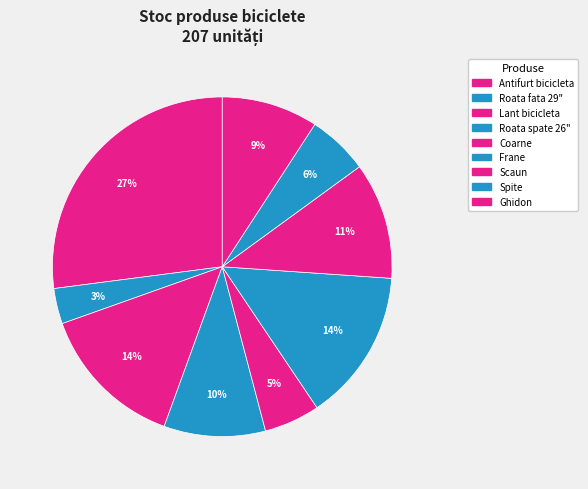

Approximately how many times larger is the value at Ghidon compared to Scaun?

0.8